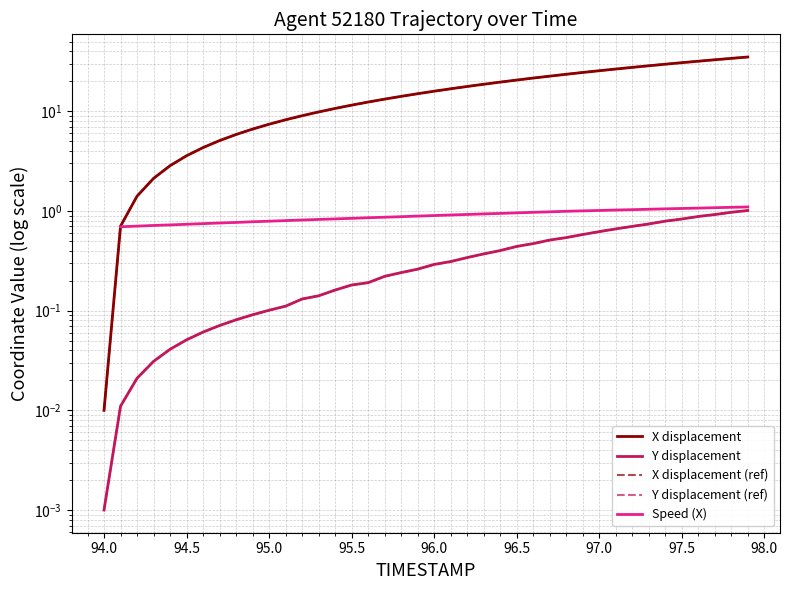

Is it true that X equals 12.3 at 97.5?

False